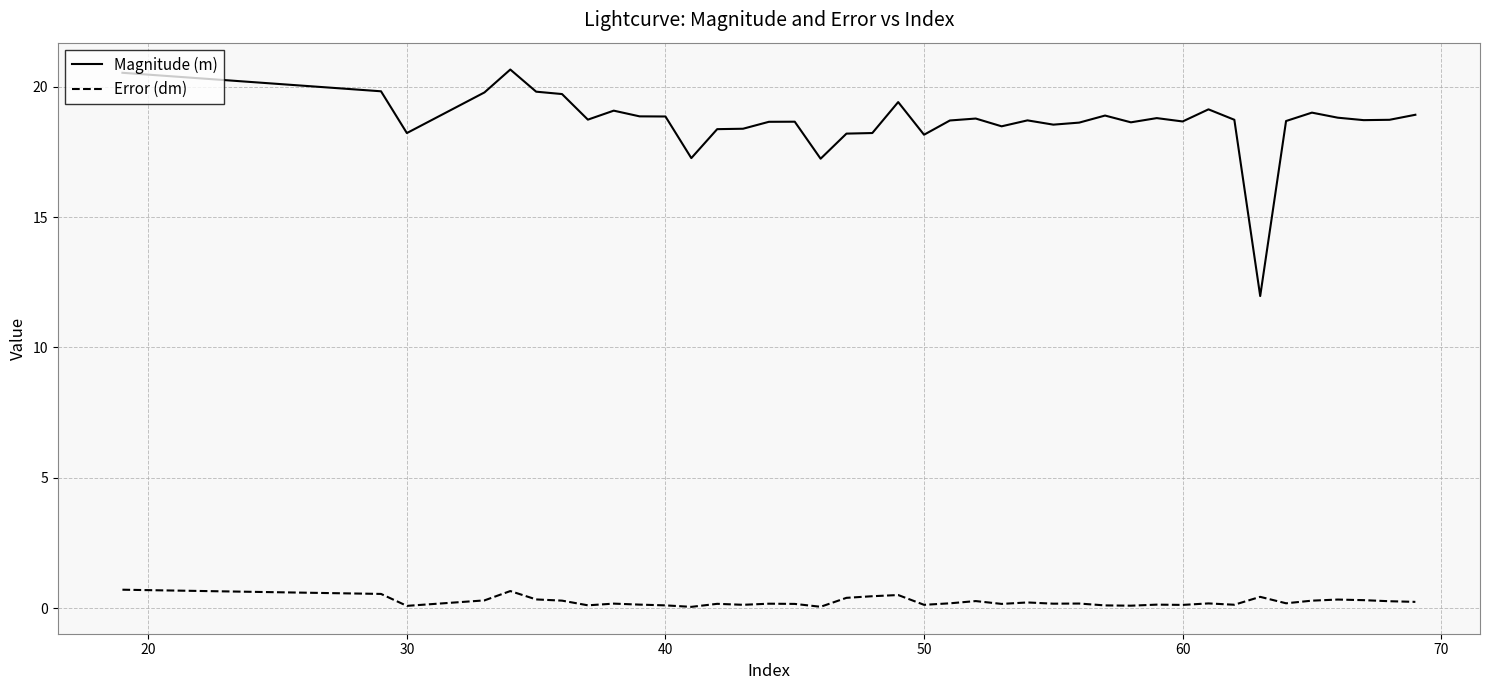

True or false: Magnitude (m) and Error (dm) cross at least once.

False